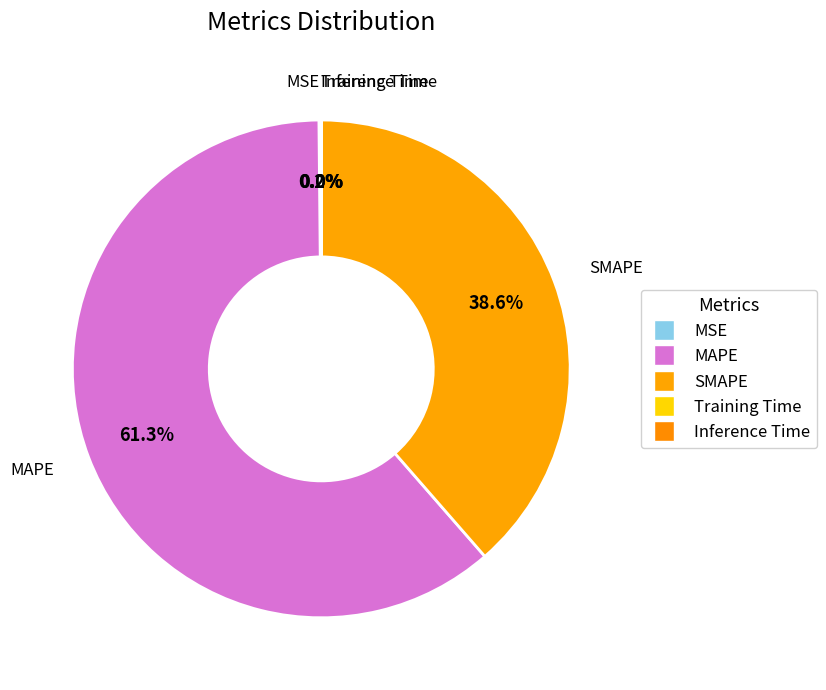

Rank the categories by value from lowest to highest.

Inference Time, Training Time, MSE, SMAPE, MAPE